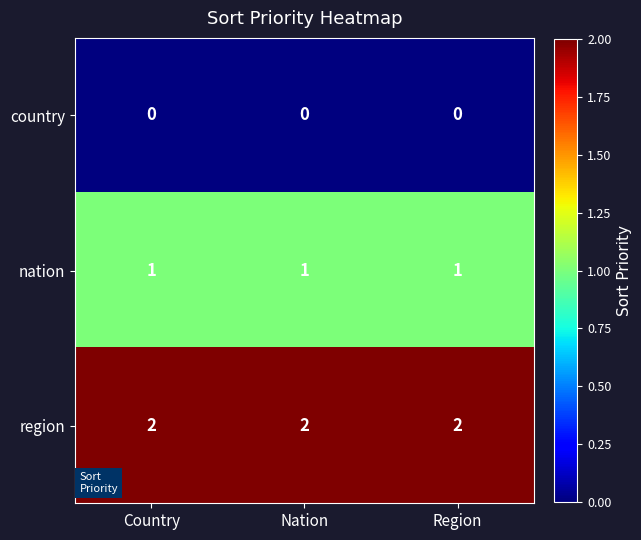

Which series has the largest total across all categories?

region